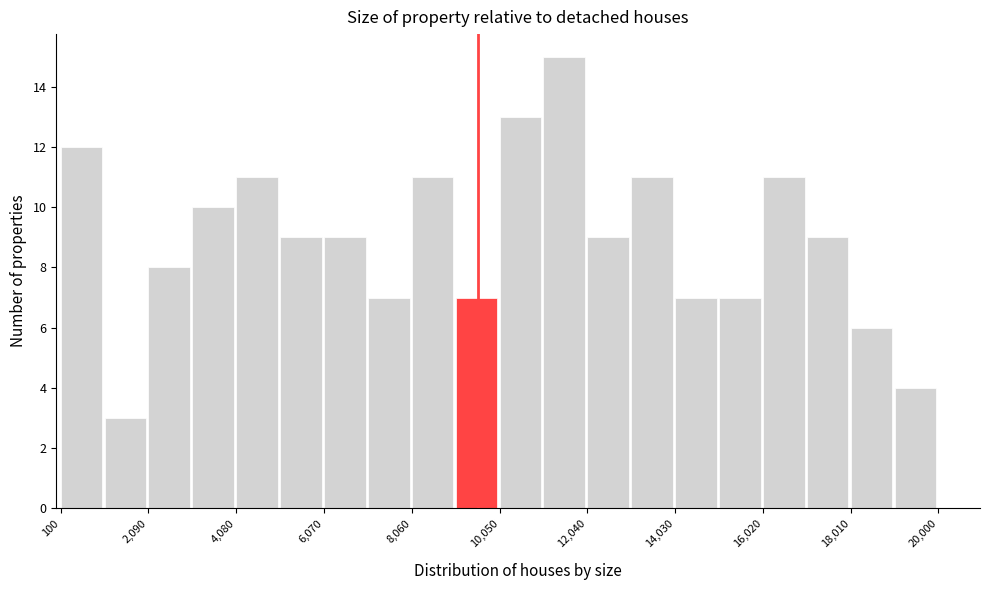

What is the height of the bar covering 18000 to 19000 on the x-axis? Neither the bar edges nor the heights are printed on the chart, so give them approximately, as read against the axes.

6